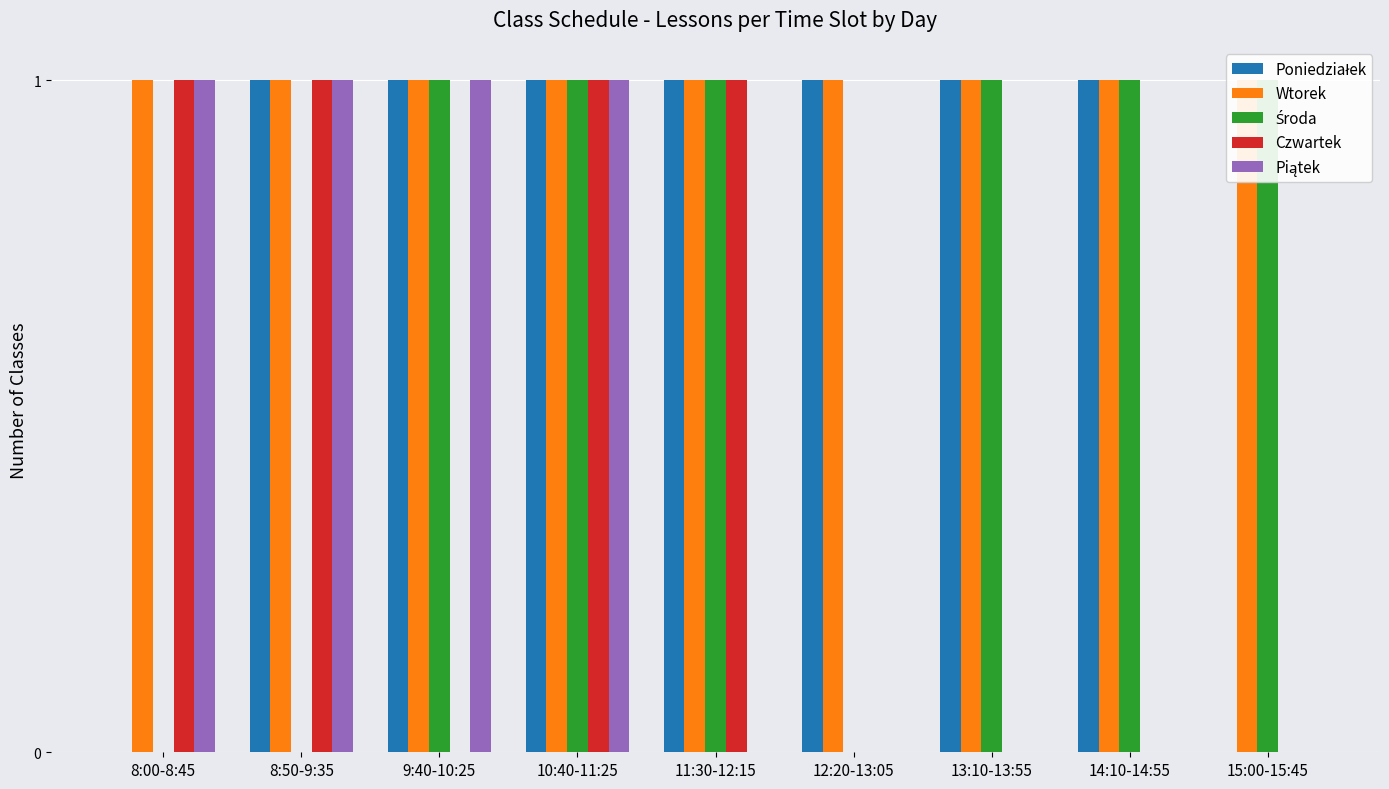

Reading right to left, what are all the values shown in this chart?

Poniedziałek: 0	1	1	1	1	1	1	1	0
Wtorek: 1	1	1	1	1	1	1	1	1
Środa: 1	1	1	0	1	1	1	0	0
Czwartek: 0	0	0	0	1	1	0	1	1
Piątek: 0	0	0	0	0	1	1	1	1